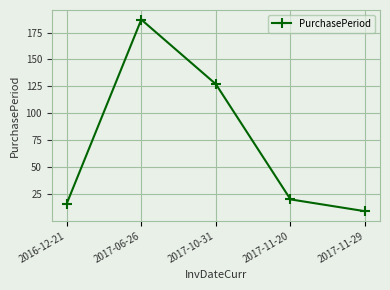

True or false: there are more than 0 points higher than both neighbors.

True